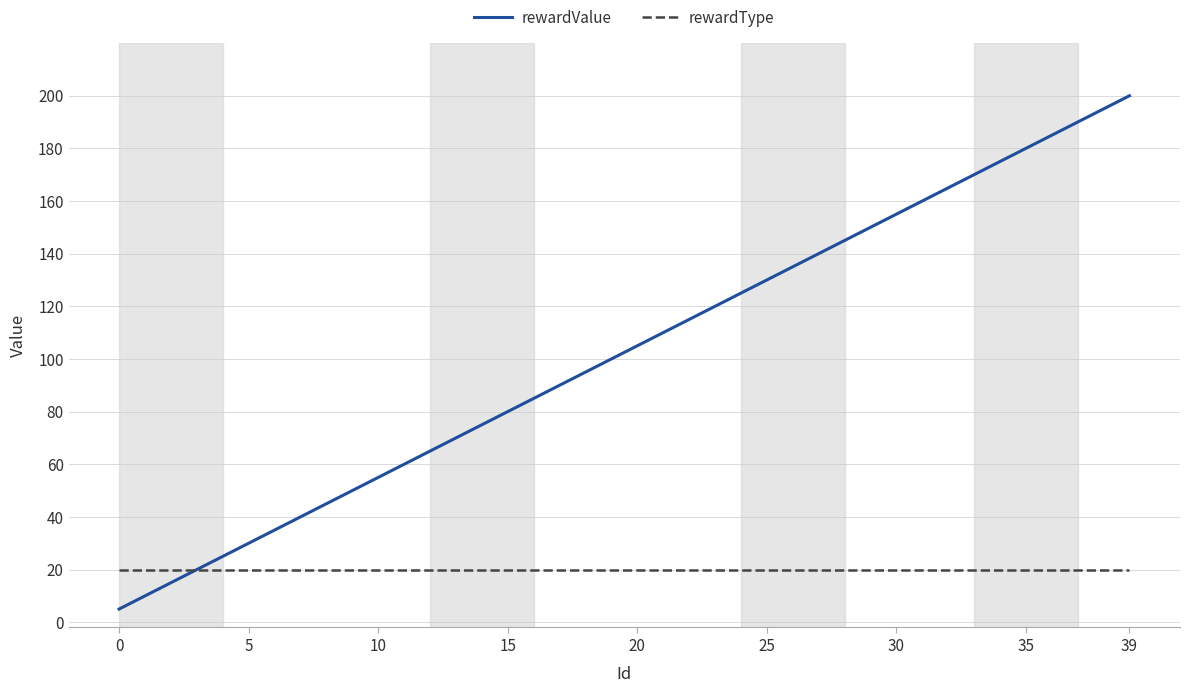

True or false: rewardValue has more than 2 points higher than both neighbors.

False